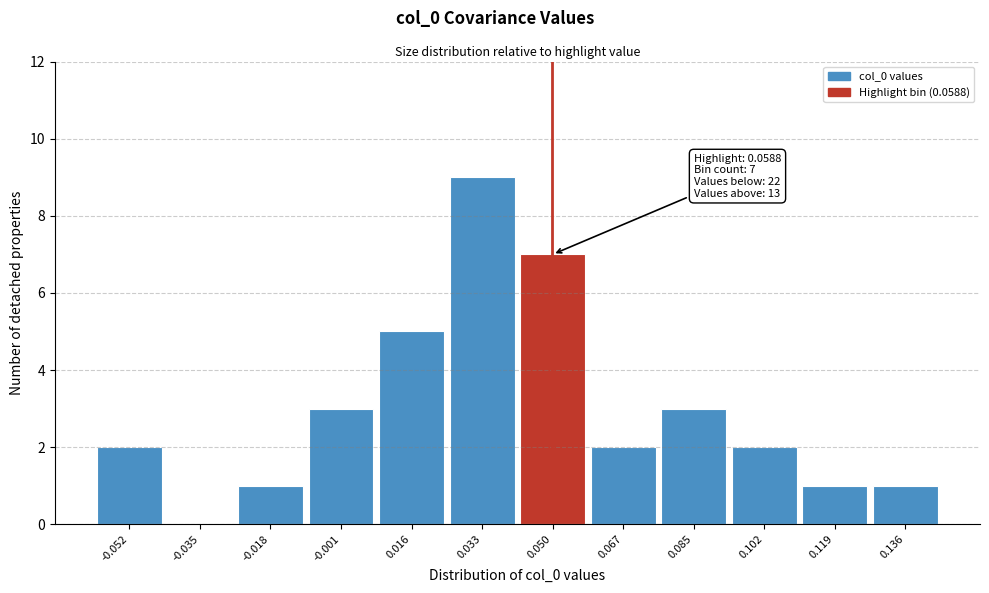

Reading left to right, list all the values displayed in this chart.

-0.052=2	-0.035=0	-0.018=1	-0.001=3	0.016=5	0.033=9	0.050=7	0.067=2	0.085=3	0.102=2	0.119=1	0.136=1